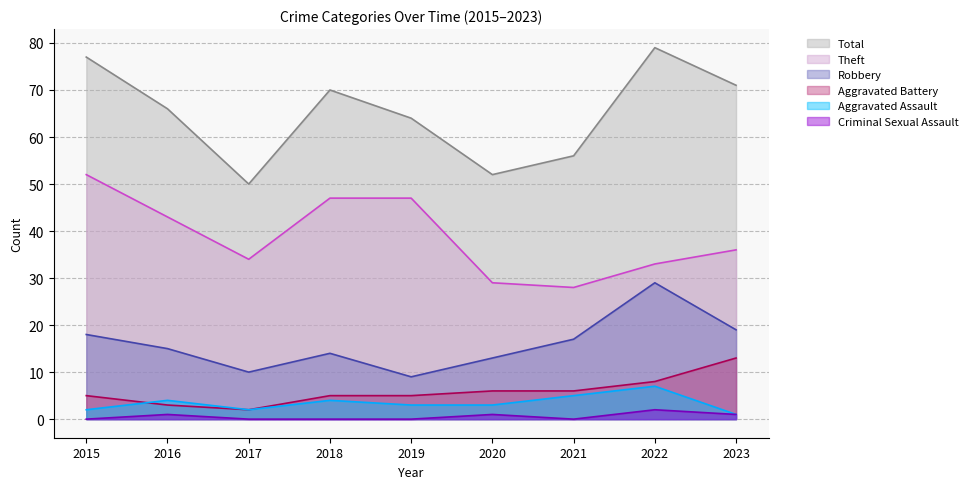

What are all the series names shown in the legend?

Total, Theft, Robbery, Aggravated Battery, Aggravated Assault, Criminal Sexual Assault